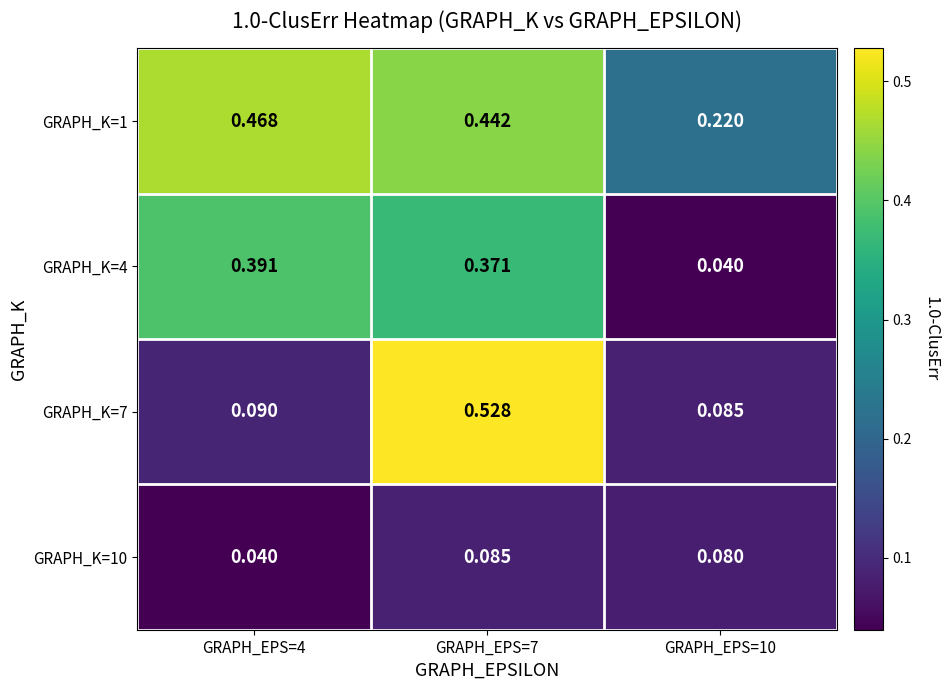

Is the value of GRAPH_K=7 at GRAPH_EPS=4 greater than the value of GRAPH_K=1 at GRAPH_EPS=10?

No